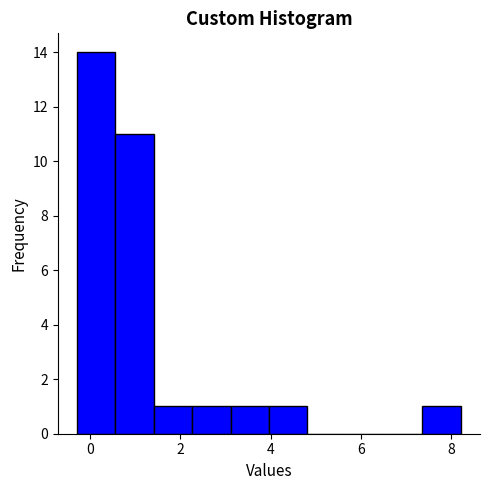

Reading left to right, transcribe this chart: for each bar, give the range it covers on the x-axis and its height. Neither the bar edges nor the heights are printed on the chart, so give them approximately, as read against the axes.

-0.2 to 0.6: 14
0.6 to 1.4: 11
1.4 to 2.2: 1
2.2 to 3.2: 1
3.2 to 4.0: 1
4.0 to 4.8: 1
4.8 to 5.6: 0
5.6 to 6.6: 0
6.6 to 7.4: 0
7.4 to 8.2: 1